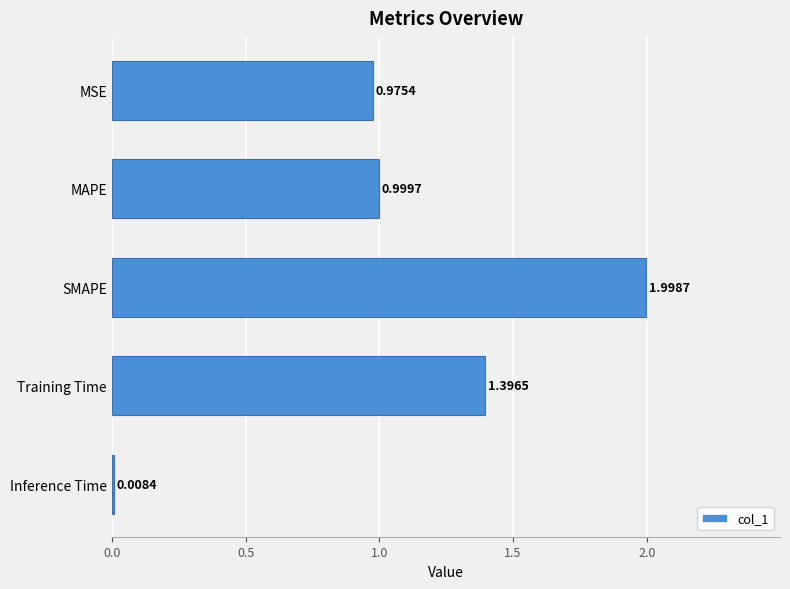

Are the bars horizontal?

Yes